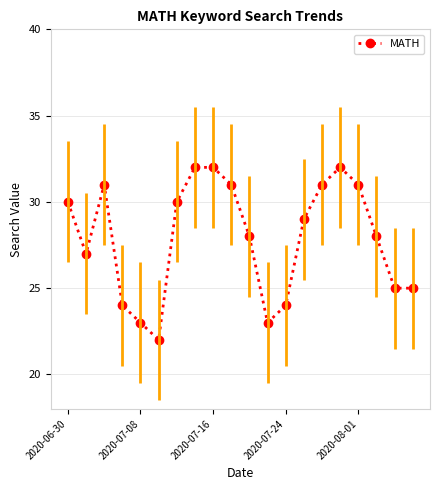

What is the greatest value displayed?

32